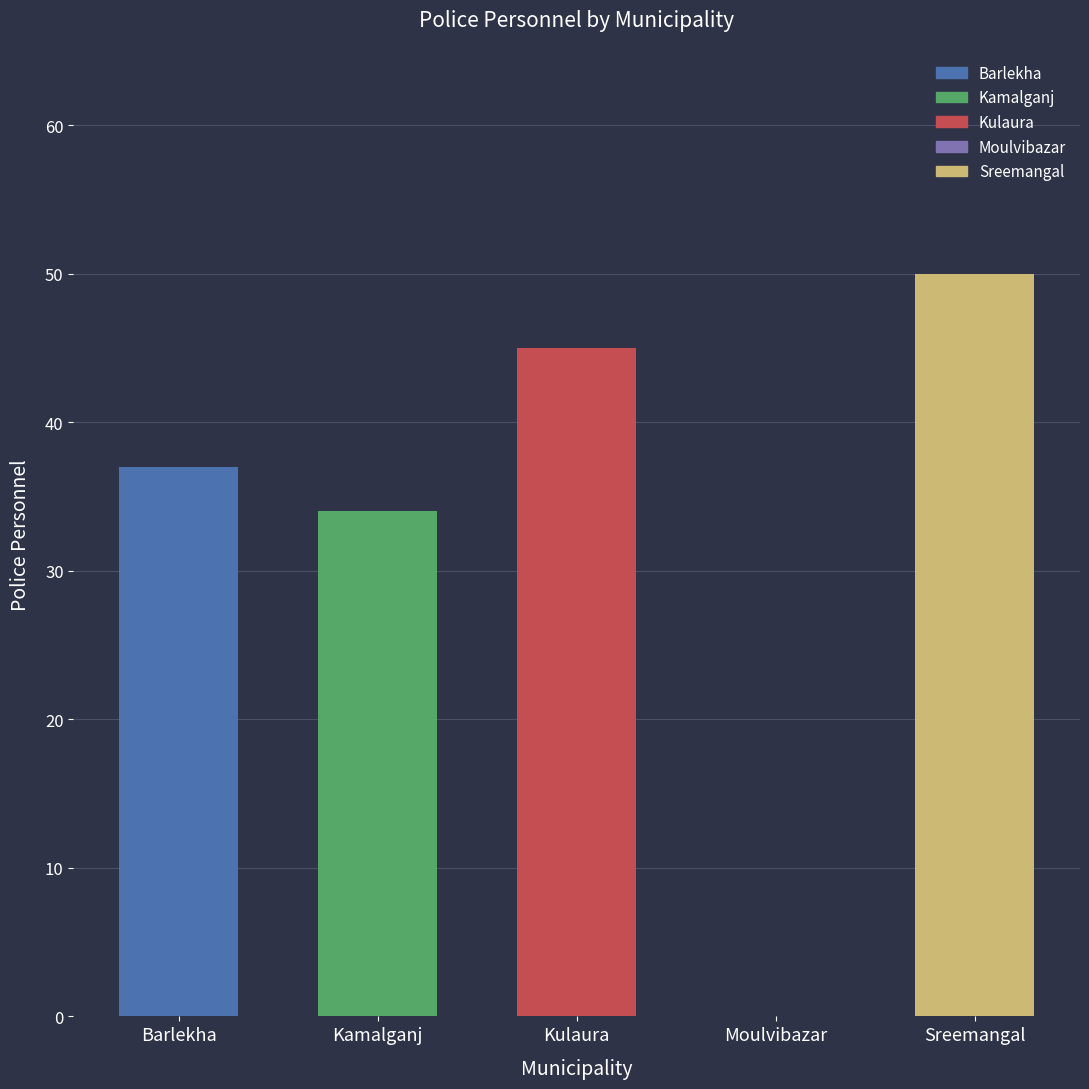

Which category has the highest value across all series?

Sreemangal